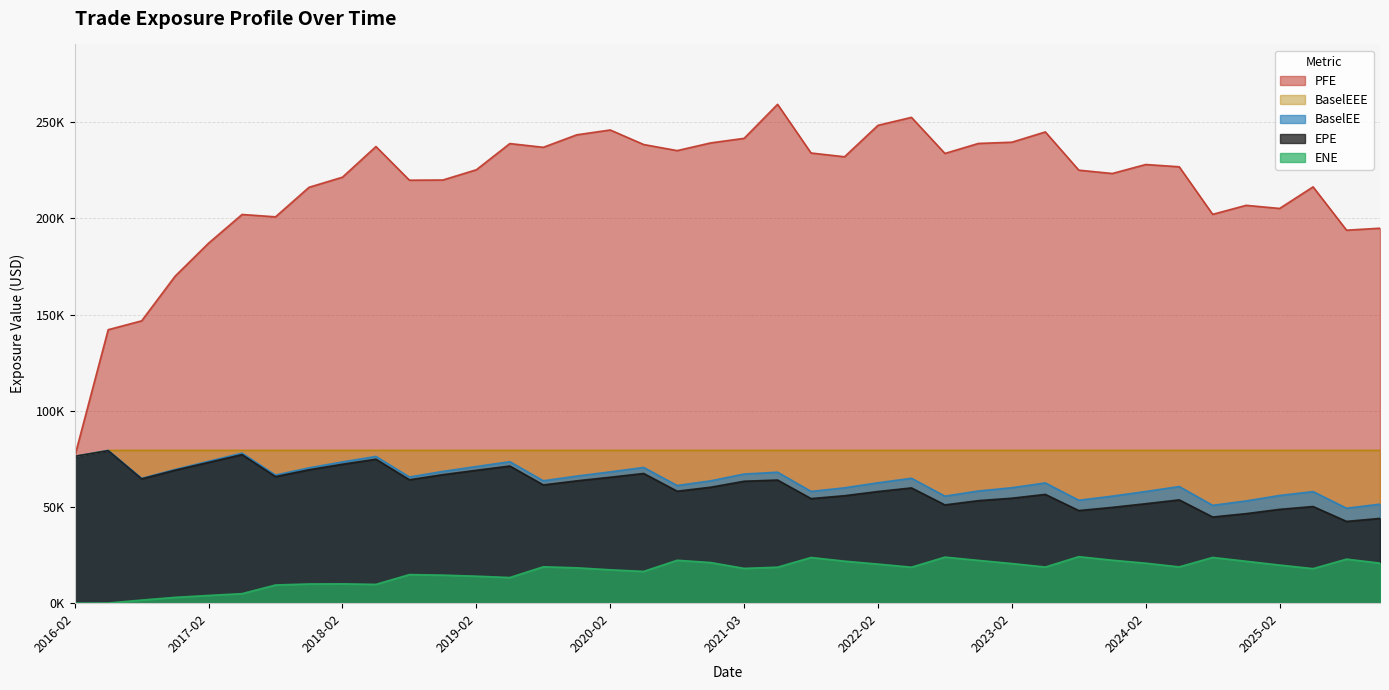

Rank the categories by BaselEEE value from highest to lowest.

2016-05-31, 2016-08-30, 2016-11-28, 2017-02-28, 2017-05-30, 2017-08-29, 2017-11-28, 2018-02-28, 2018-05-29, 2018-08-28, 2018-11-28, 2019-02-28, 2019-05-28, 2019-08-28, 2019-11-29, 2020-02-28, 2020-05-28, 2020-08-28, 2020-11-30, 2021-03-01, 2021-05-28, 2021-08-31, 2021-11-29, 2022-02-28, 2022-05-31, 2022-08-30, 2022-11-28, 2023-02-28, 2023-05-30, 2023-08-29, 2023-11-28, 2024-02-28, 2024-05-28, 2024-08-28, 2024-11-29, 2025-02-28, 2025-05-28, 2025-08-28, 2025-11-28, 2016-02-28